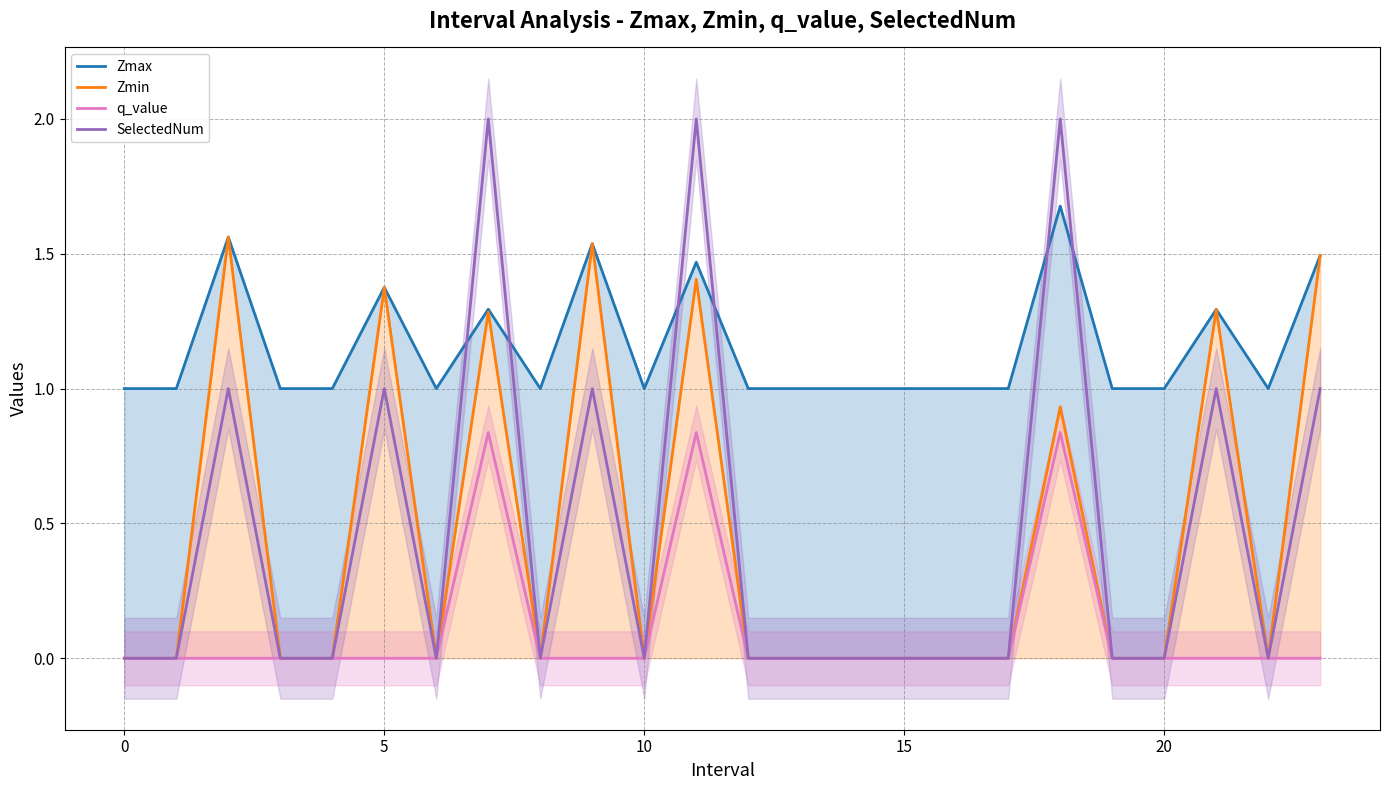

The value of Zmax at 15 is 1.0. True or false?

True